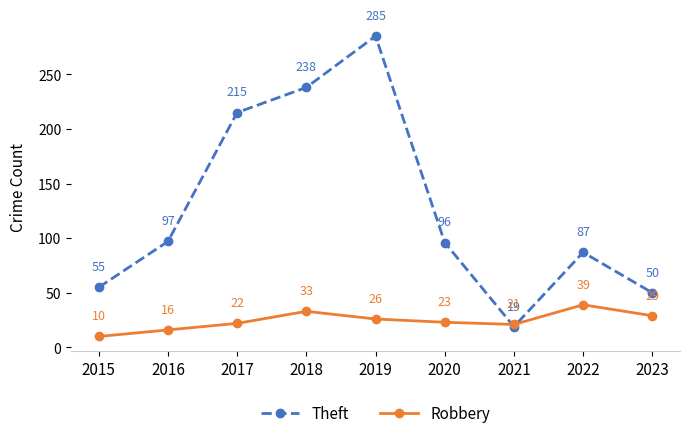

Reading left to right, extract all data points from this chart.

Theft: 55	97	215	238	285	96	19	87	50
Robbery: 10	16	22	33	26	23	21	39	29